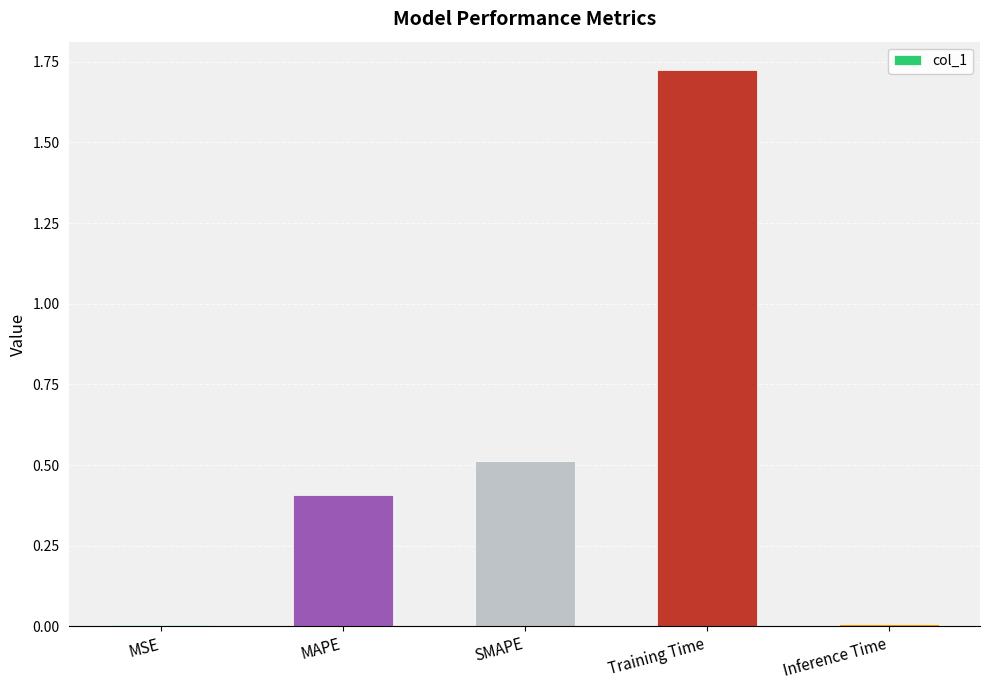

What is the sum of the values at SMAPE and MAPE?

0.9